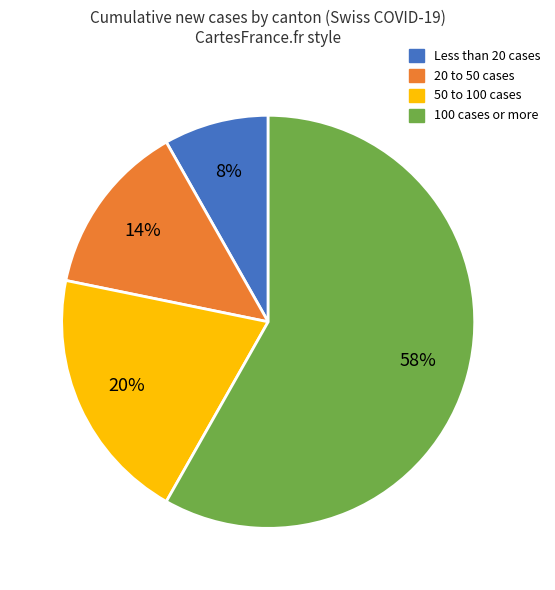

Does any single category account for the majority?

Yes